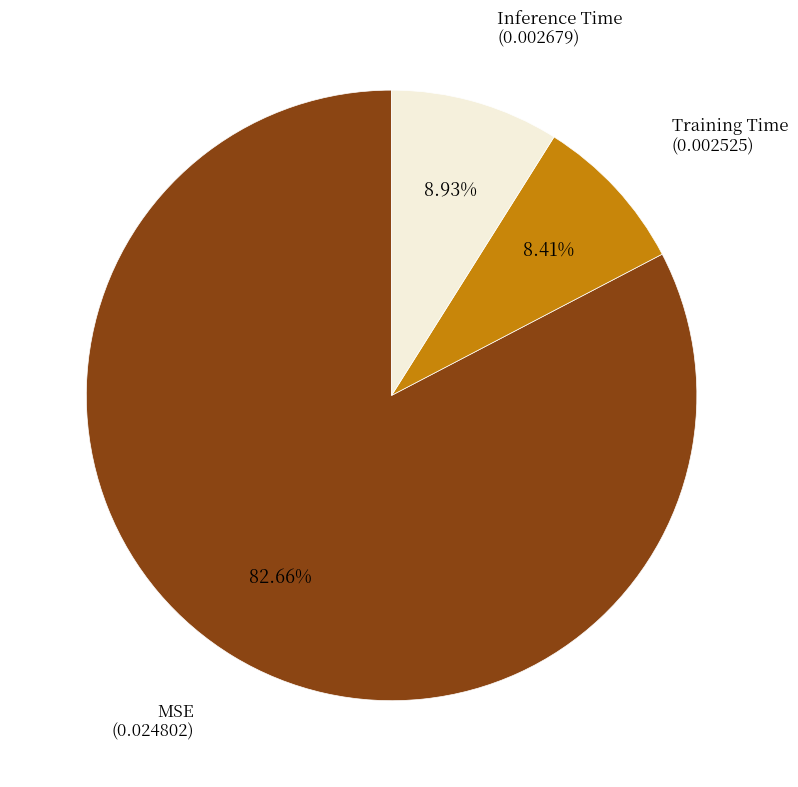

Is there a majority slice in this chart?

Yes